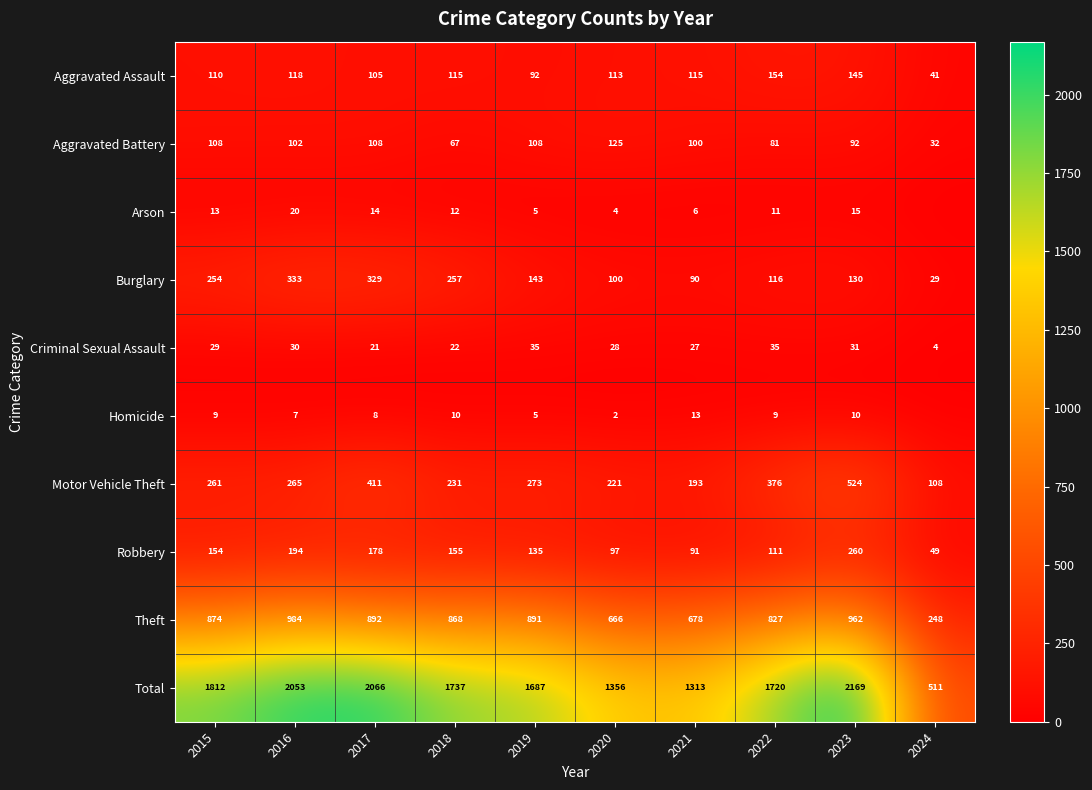

What is the average value of the Theft series?

789